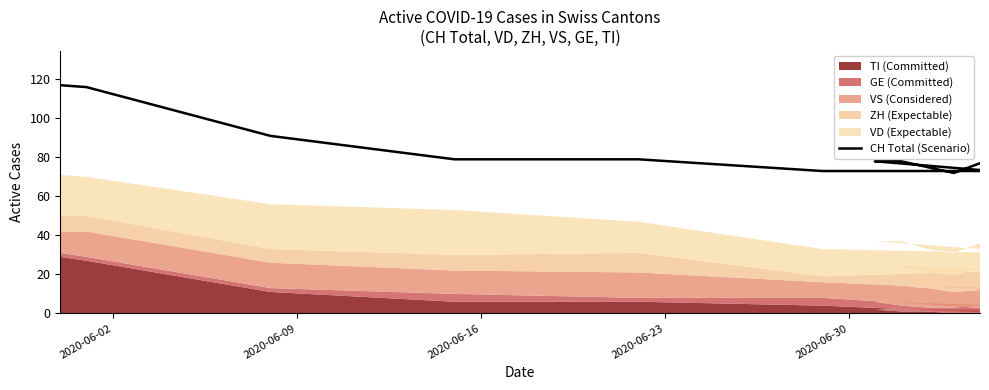

What position from the right is 2020-06-23?

12